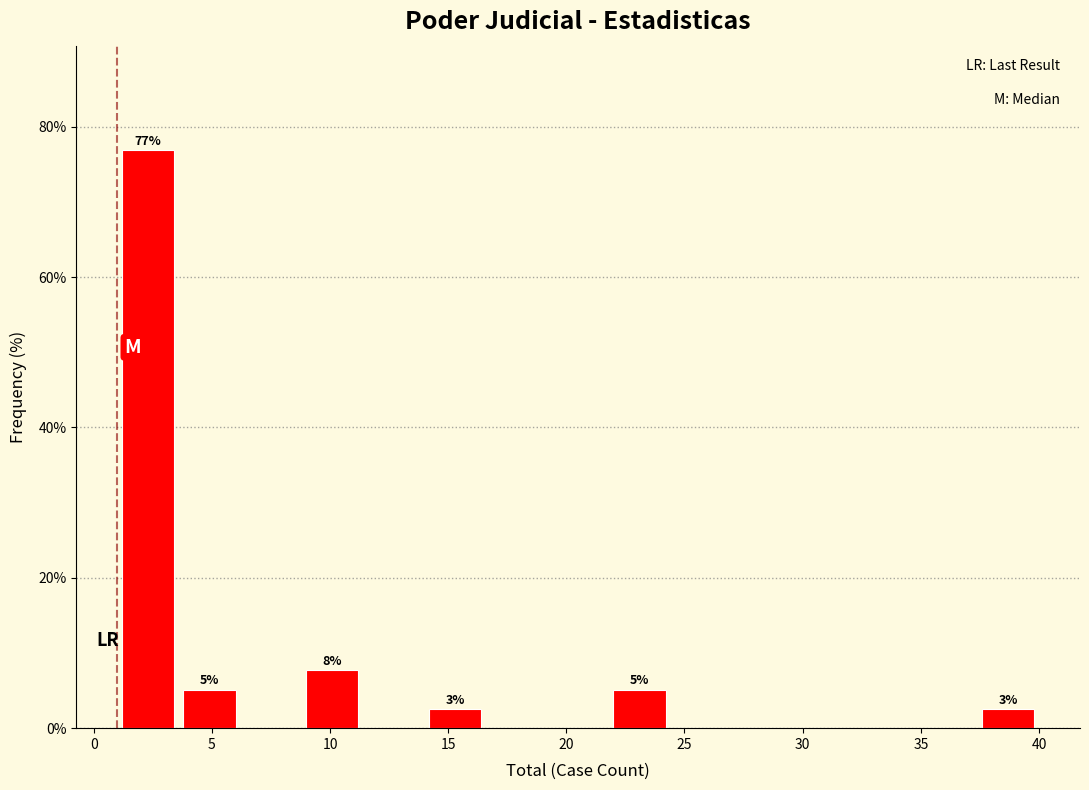

Which range on the x-axis has the tallest bar?

1.0 to 3.6